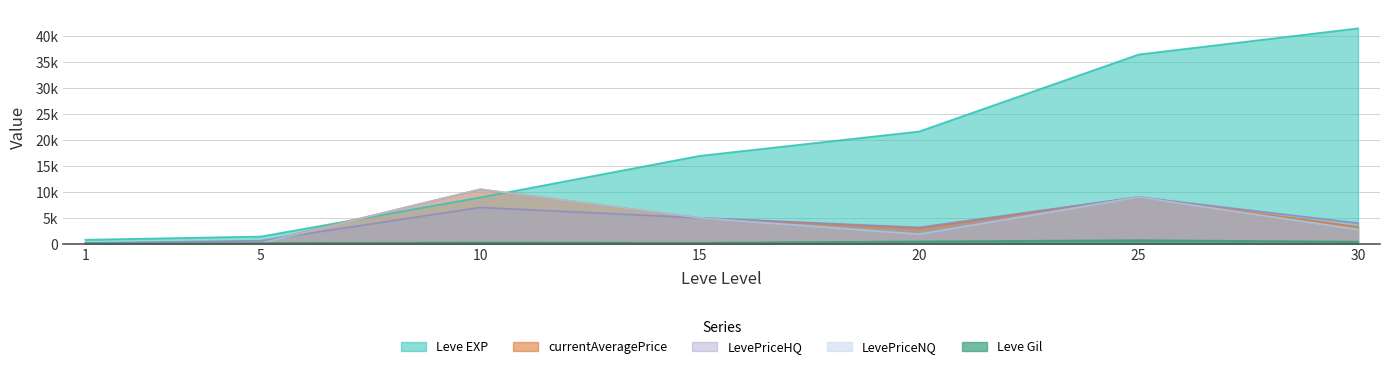

Rank the series at 1 from highest to lowest value.

Leve EXP, LevePriceHQ, Leve Gil, currentAveragePrice, LevePriceNQ